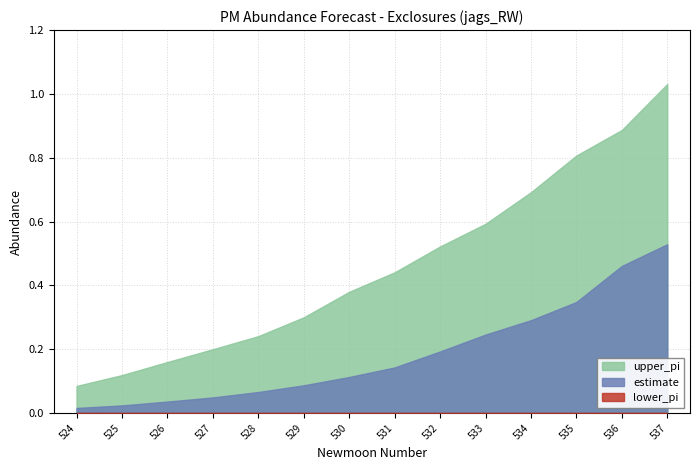

Read the upper_pi value at 530.

0.4